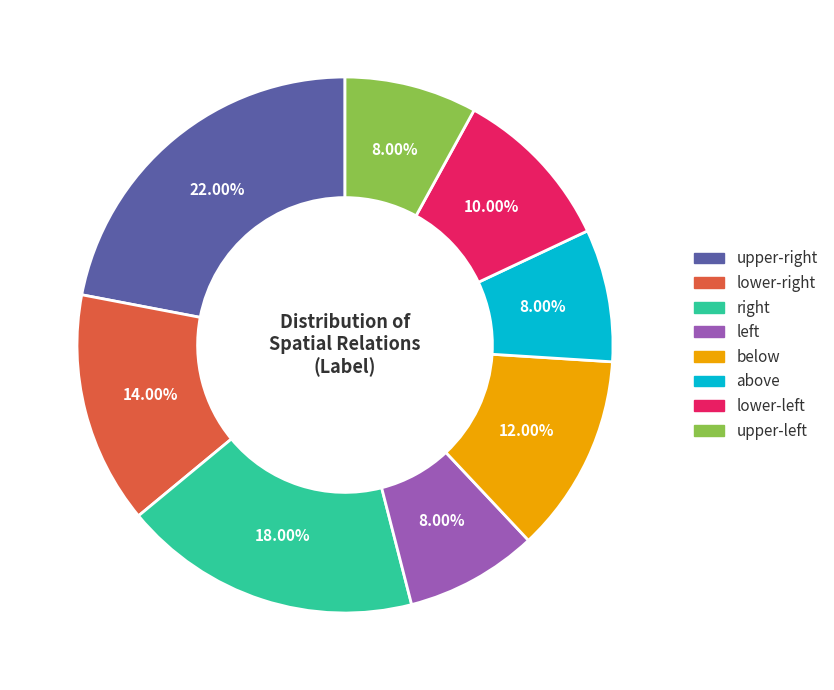

Count the number of slices in the pie.

8